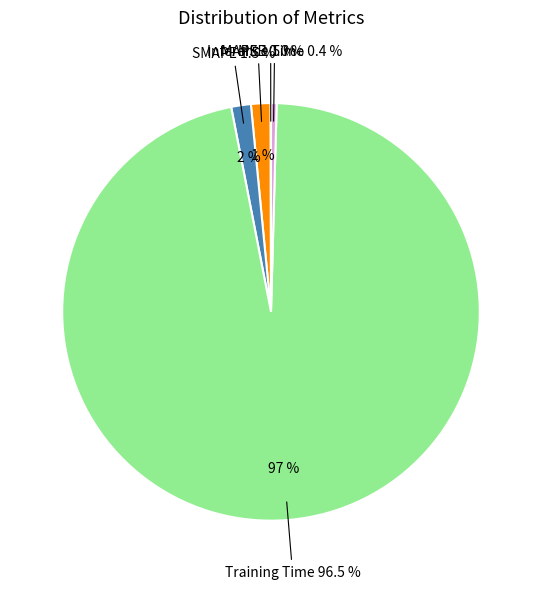

To the nearest percent, what is the difference between the MSE and SMAPE slice percentages?

1%